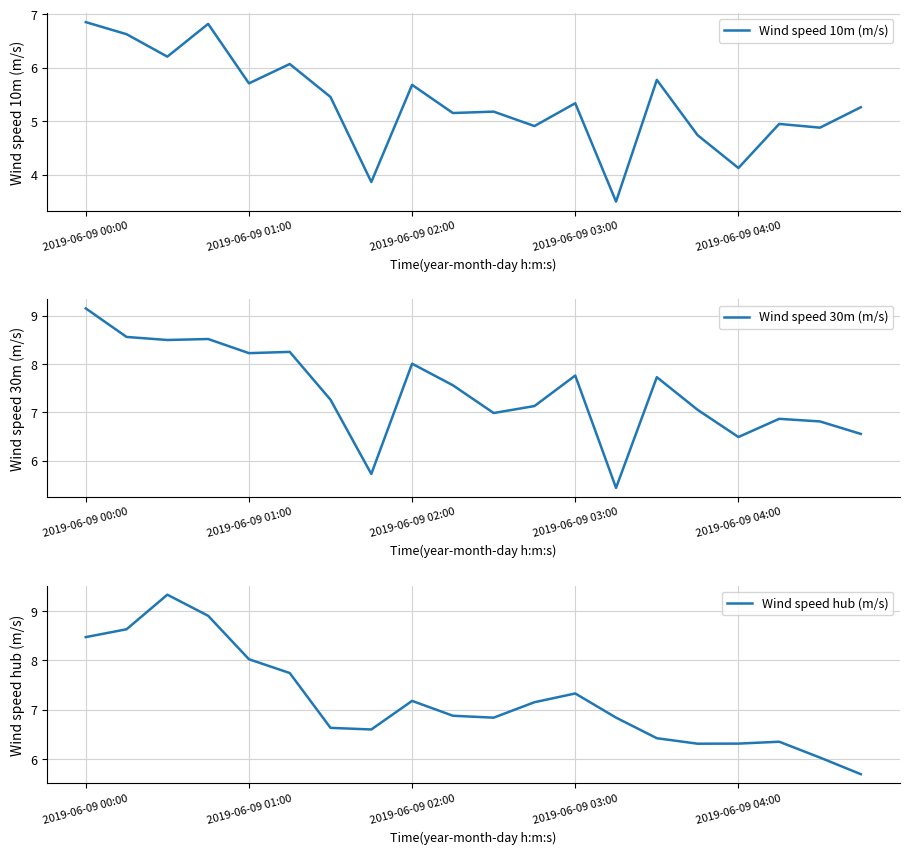

At which label does Wind speed 10m (m/s) first exceed 5?

2019-06-09 00:00